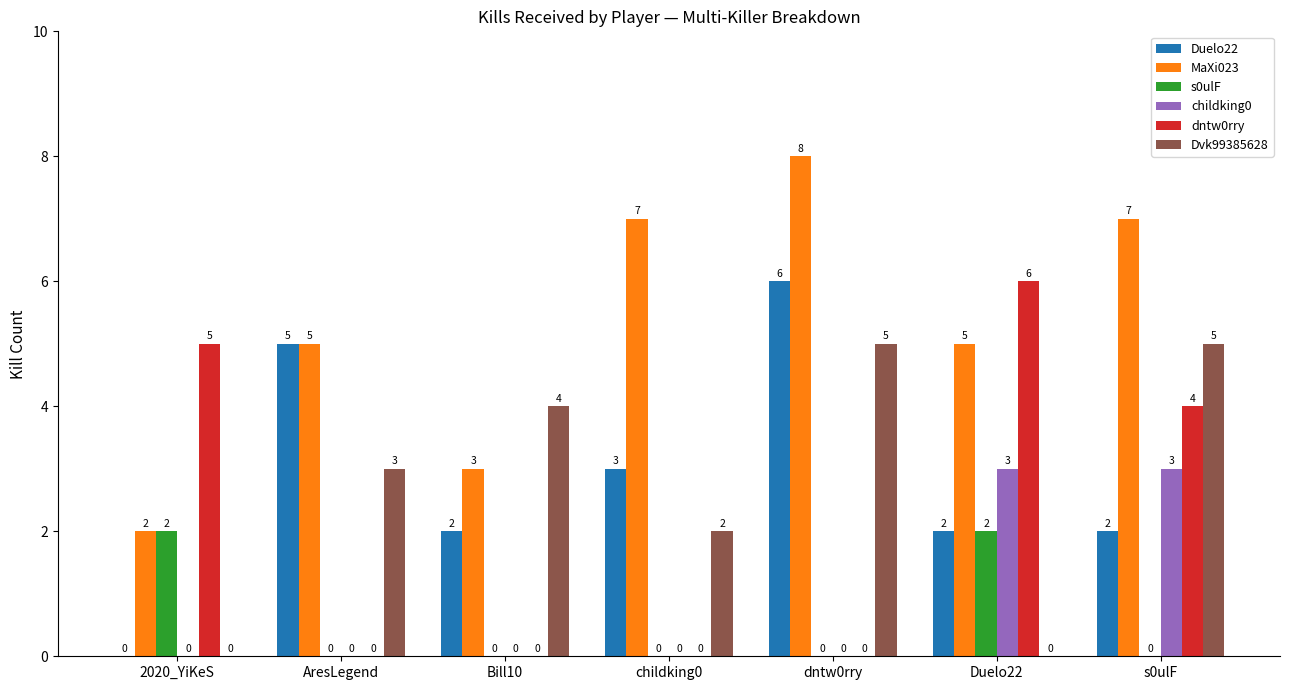

Reading left to right, transcribe all the data shown in this chart.

Duelo22: 2020_YiKeS=0	AresLegend=5	Bill10=2	childking0=3	dntw0rry=6	Duelo22=2	s0ulF=2
MaXi023: 2020_YiKeS=2	AresLegend=5	Bill10=3	childking0=7	dntw0rry=8	Duelo22=5	s0ulF=7
s0ulF: 2020_YiKeS=2	AresLegend=0	Bill10=0	childking0=0	dntw0rry=0	Duelo22=2	s0ulF=0
childking0: 2020_YiKeS=0	AresLegend=0	Bill10=0	childking0=0	dntw0rry=0	Duelo22=3	s0ulF=3
dntw0rry: 2020_YiKeS=5	AresLegend=0	Bill10=0	childking0=0	dntw0rry=0	Duelo22=6	s0ulF=4
Dvk99385628: 2020_YiKeS=0	AresLegend=3	Bill10=4	childking0=2	dntw0rry=5	Duelo22=0	s0ulF=5